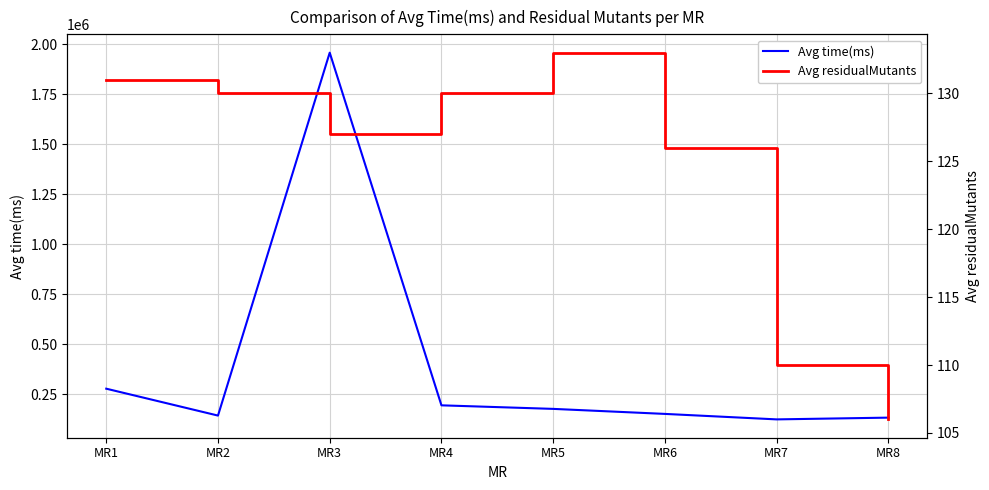

How many data points in Avg time(ms) are above 177236?

3